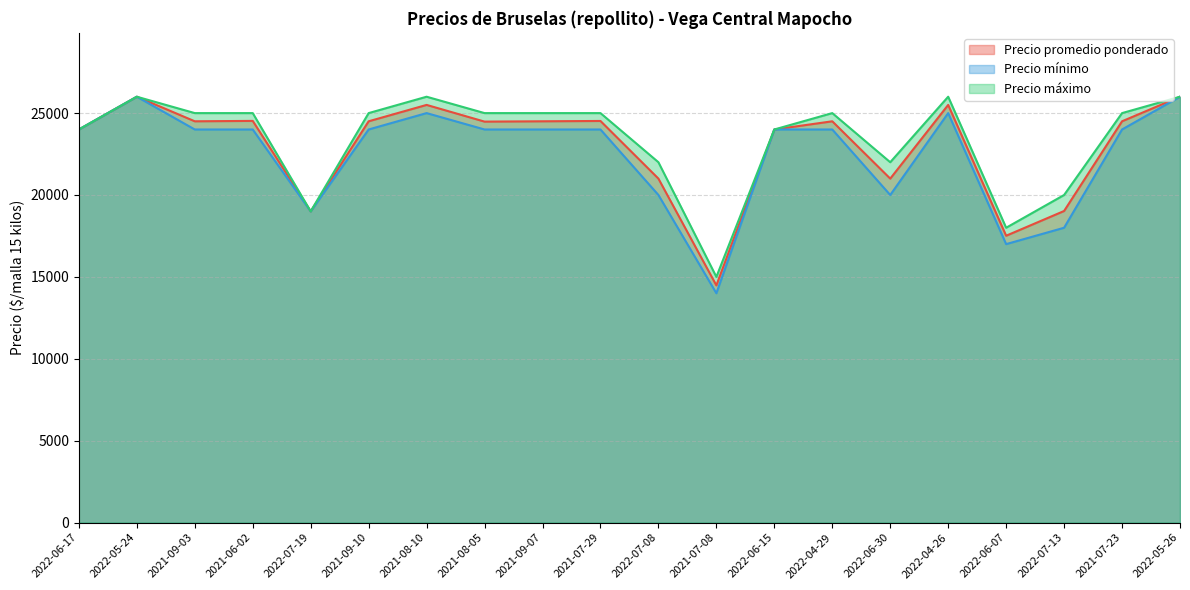

What position from the left is 2021-09-10?

6